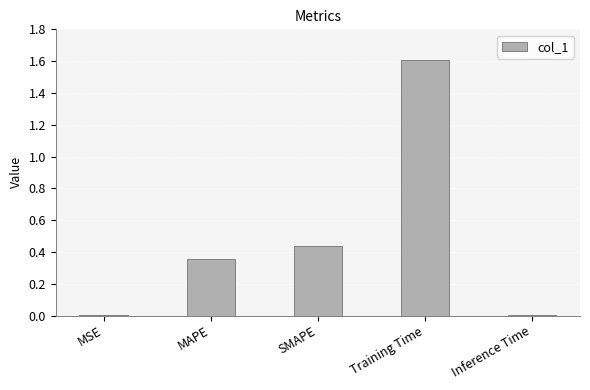

The chart shows a value of 0.2 at SMAPE. True or false?

False